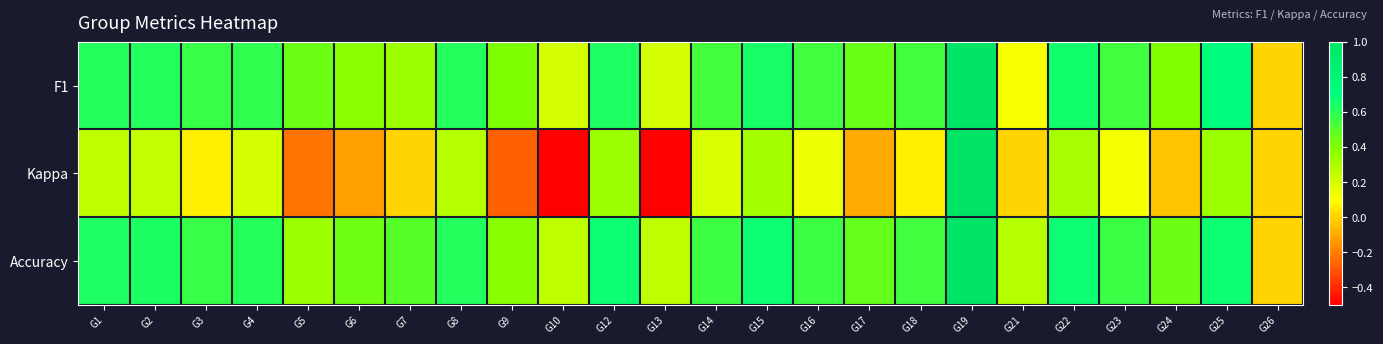

What is the greatest value displayed?

1.0